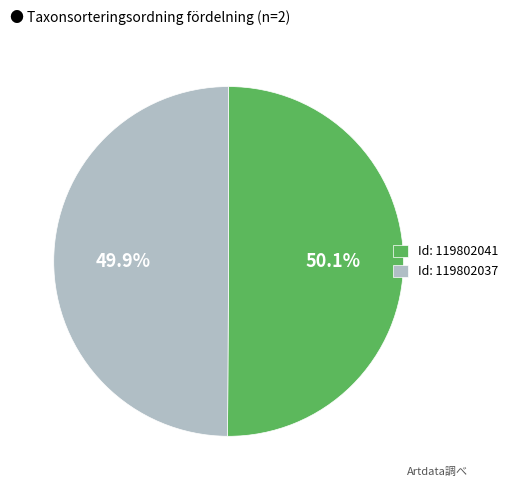

Count the number of slices in the pie.

2